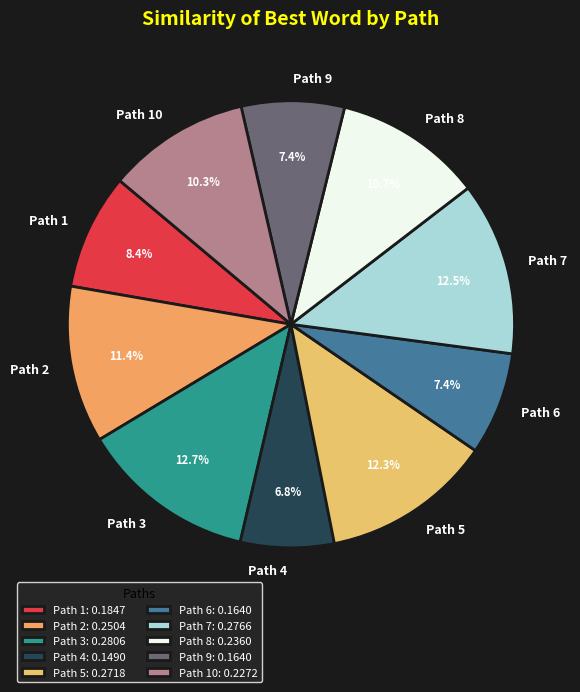

What percentage is NOT represented by Path 7?

87.5%